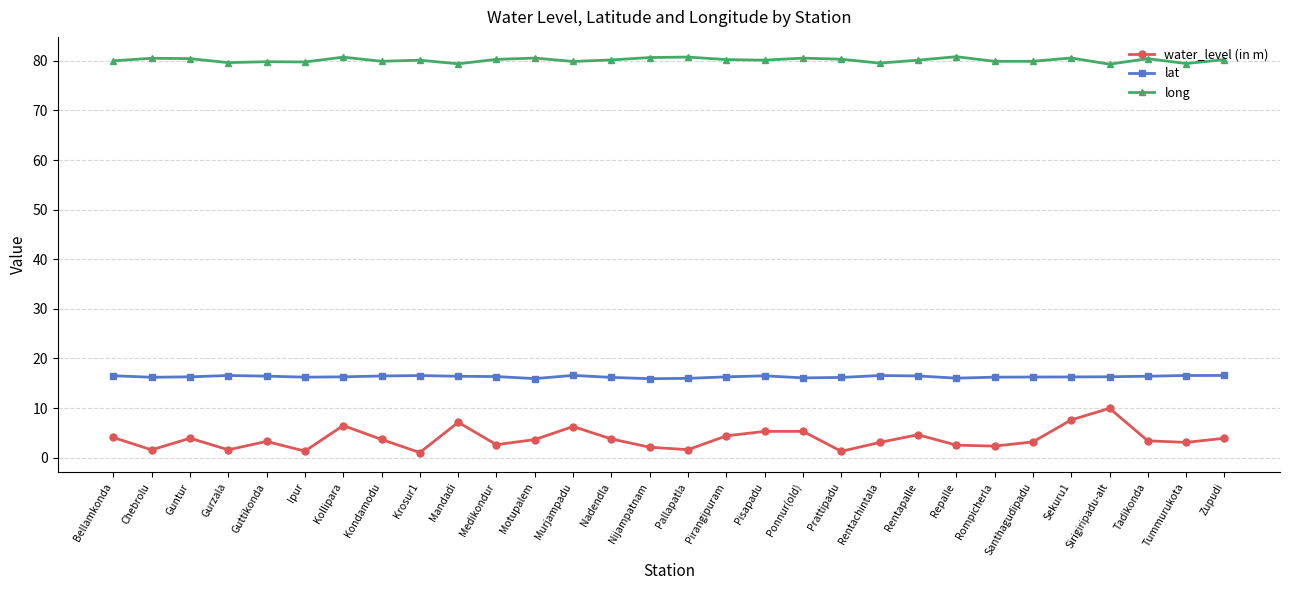

True or false: long has a value of 80.0 at Bellamkonda.

True